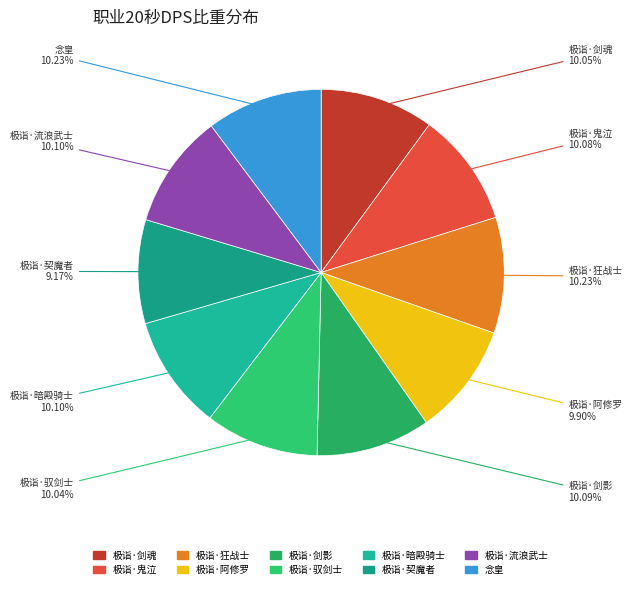

What is the smallest slice in the pie chart?

极诣·契魔者